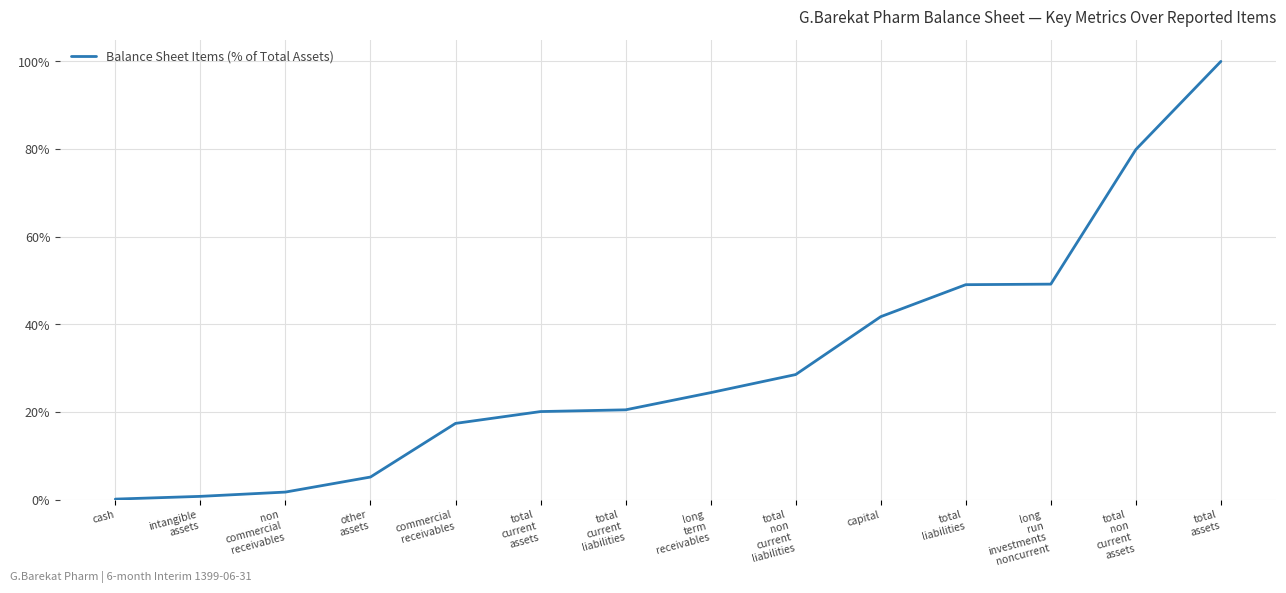

What is the approximate value at non
commercial
receivables?

1.7